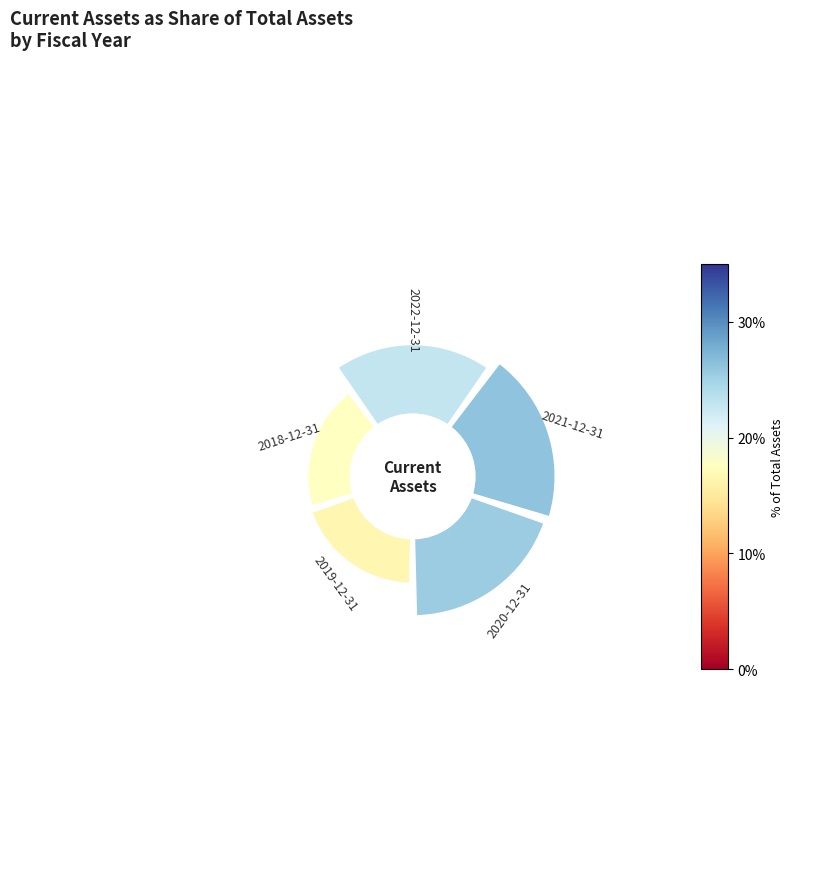

What percentage is the 180° slice, to the nearest percent?

14%